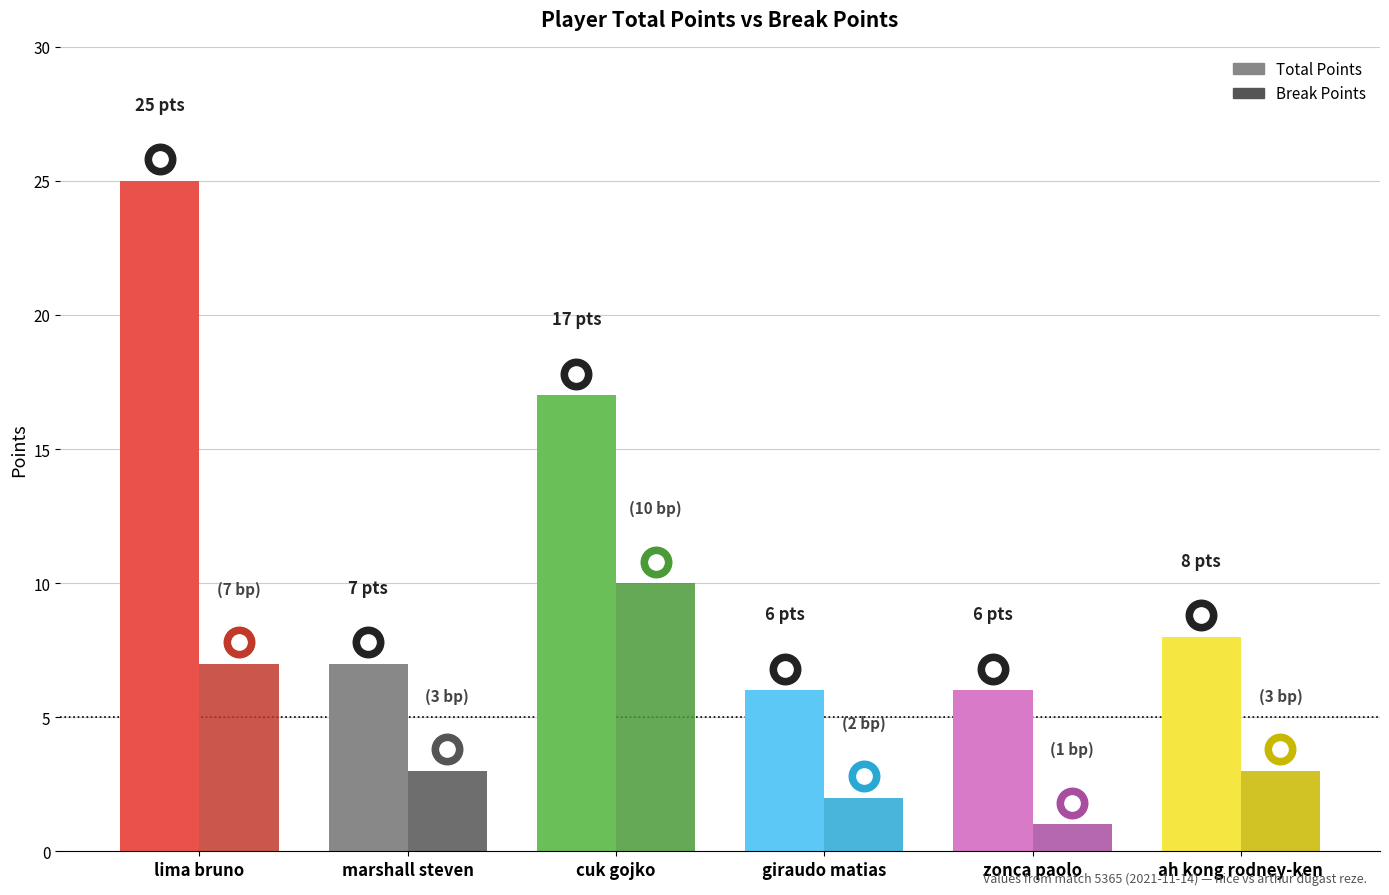

The Total Points series shows 25 at lima bruno. True or false?

True